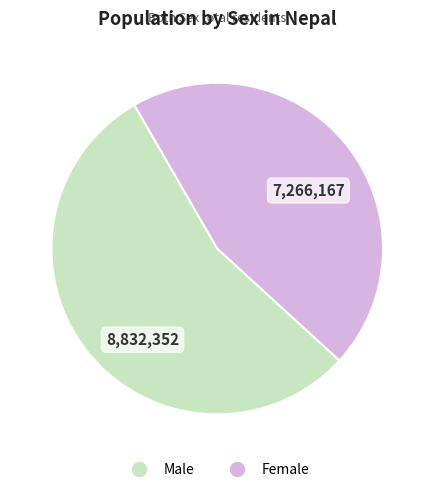

Which category has the smallest portion of the pie?

Female